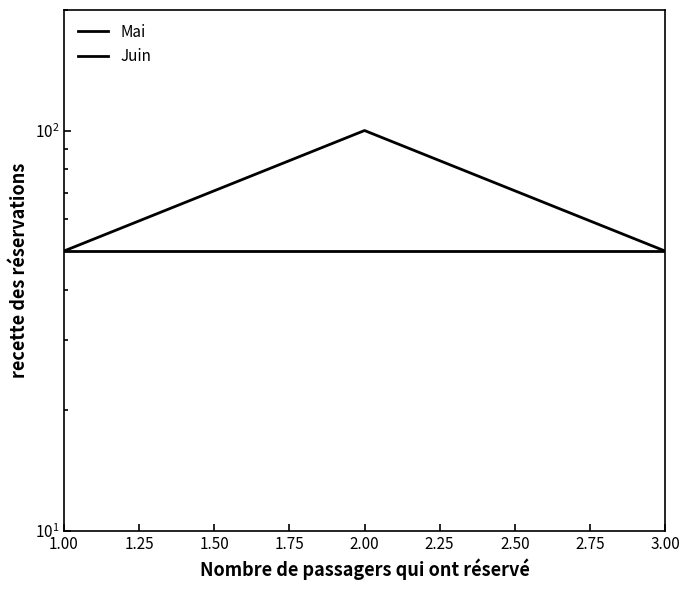

Which has a higher value, 3.00 or 2.00?

3.00